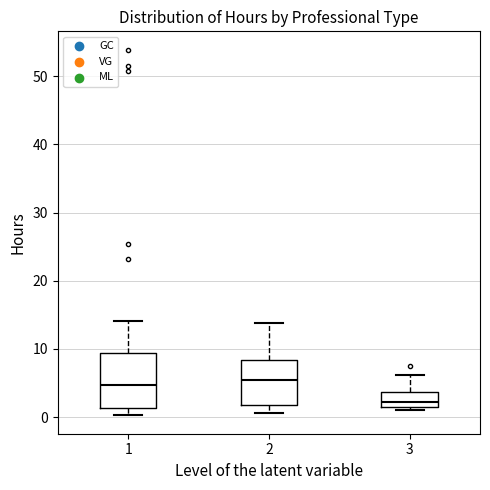

Where does the upper whisker of the box at x = 3 end on the y-axis? The values are not printed on the chart, so give them approximately, as read against the axis.

6